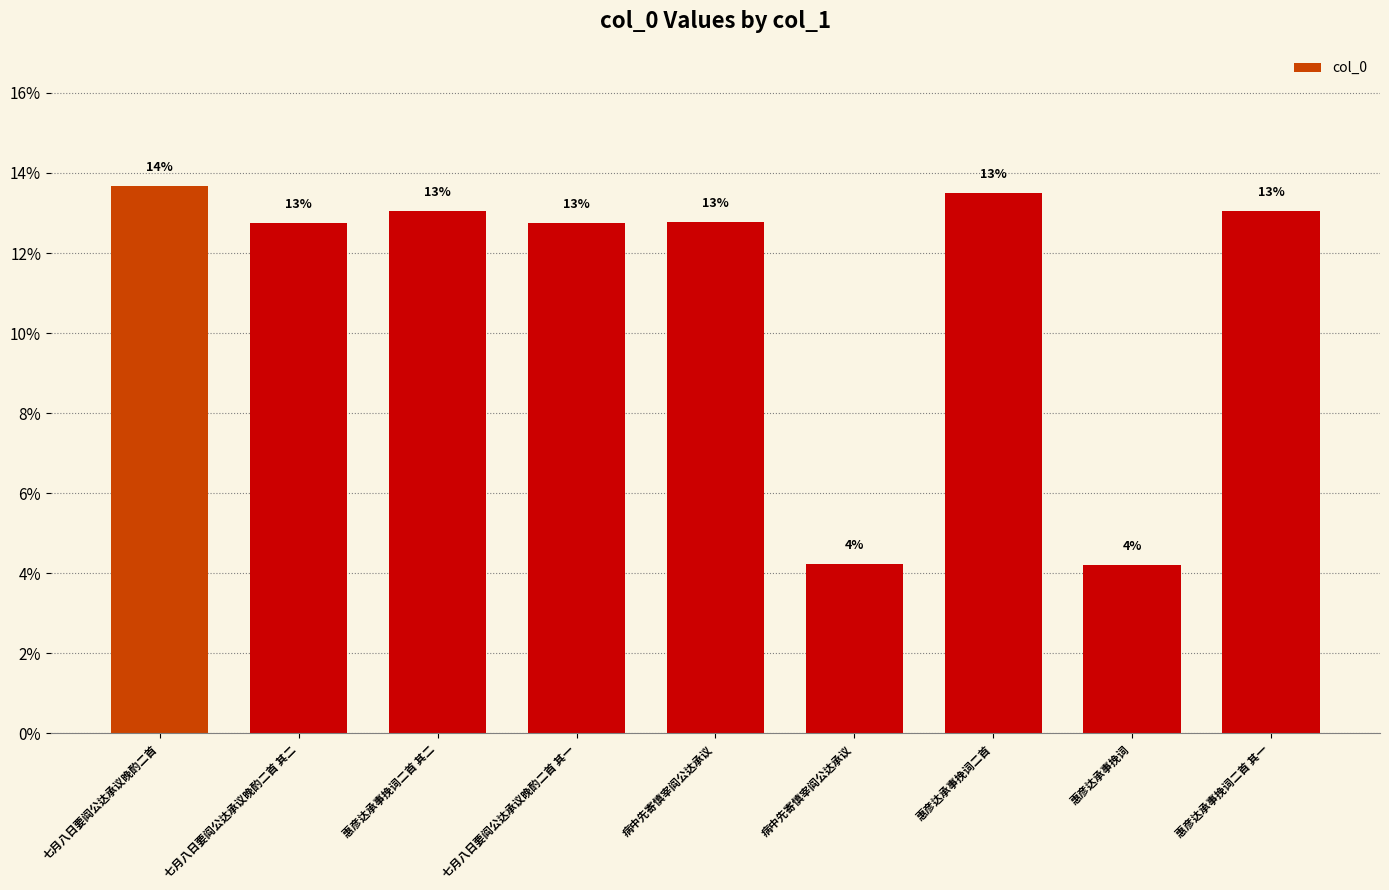

How many distinct data groups are displayed?

1